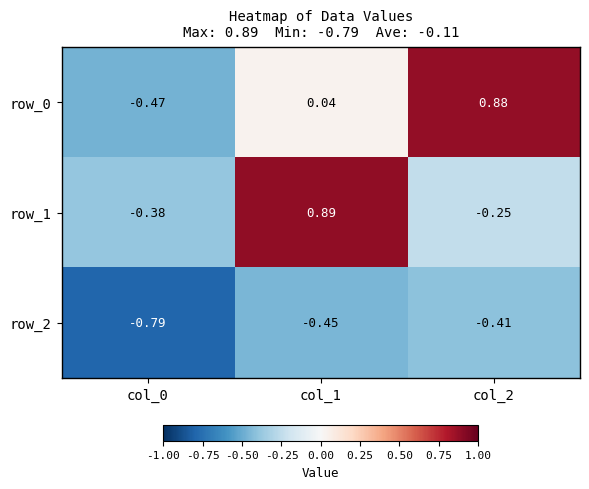

Is the value of row_0 at col_2 greater than the value of row_2 at col_2?

Yes